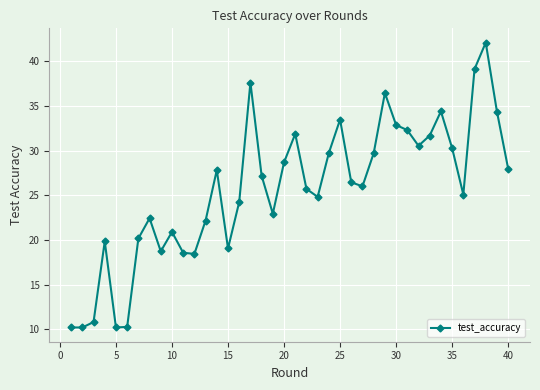

What is the difference between the second highest and second lowest values?

28.9